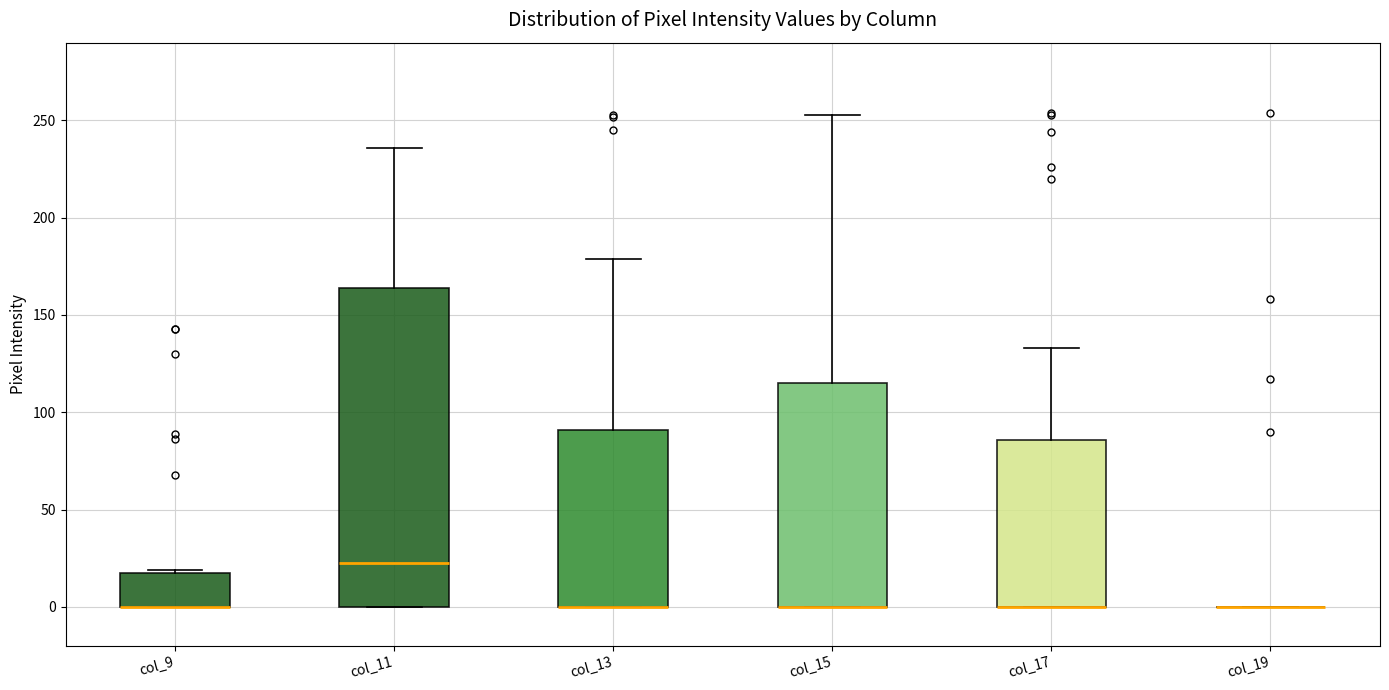

Reading left to right, transcribe this box plot: for each box, give where its median line is, the range the box spans, and where its two whiskers end, as read against the y-axis. The values are not printed on the chart, so give them approximately, as read against the axis.

col_9: median 0 (drawn on the box's lower edge), box 0 to 20, whiskers 0 to 20
col_11: median 25, box 0 to 165, whiskers 0 to 235
col_13: median 0 (drawn on the box's lower edge), box 0 to 90, whiskers 0 to 180
col_15: median 0 (drawn on the box's lower edge), box 0 to 115, whiskers 0 to 255
col_17: median 0 (drawn on the box's lower edge), box 0 to 85, whiskers 0 to 135
col_19: box collapsed to a line at 0, whiskers 0 to 0